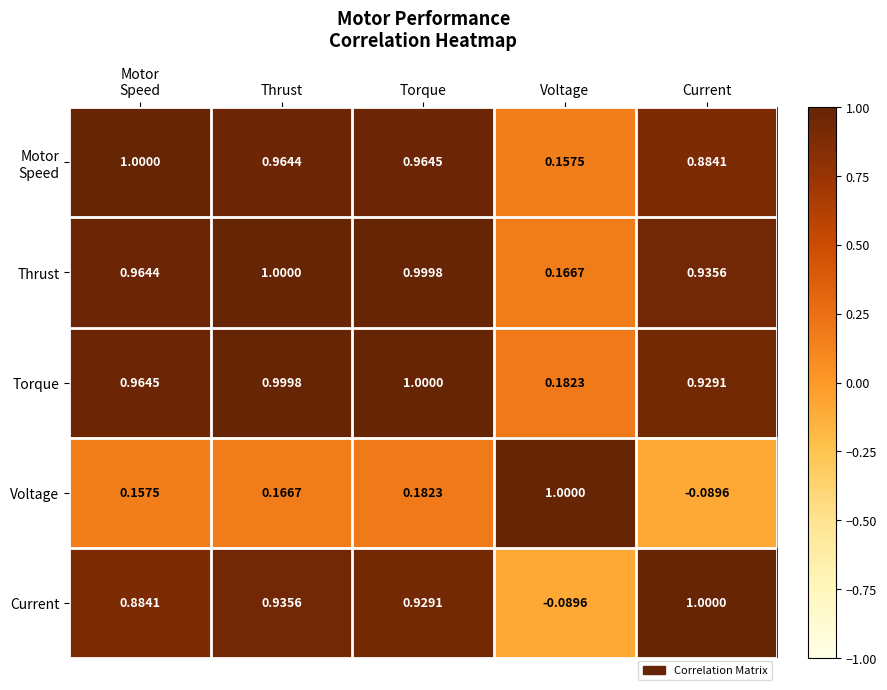

At how many categories does at least one series exceed 0?

5